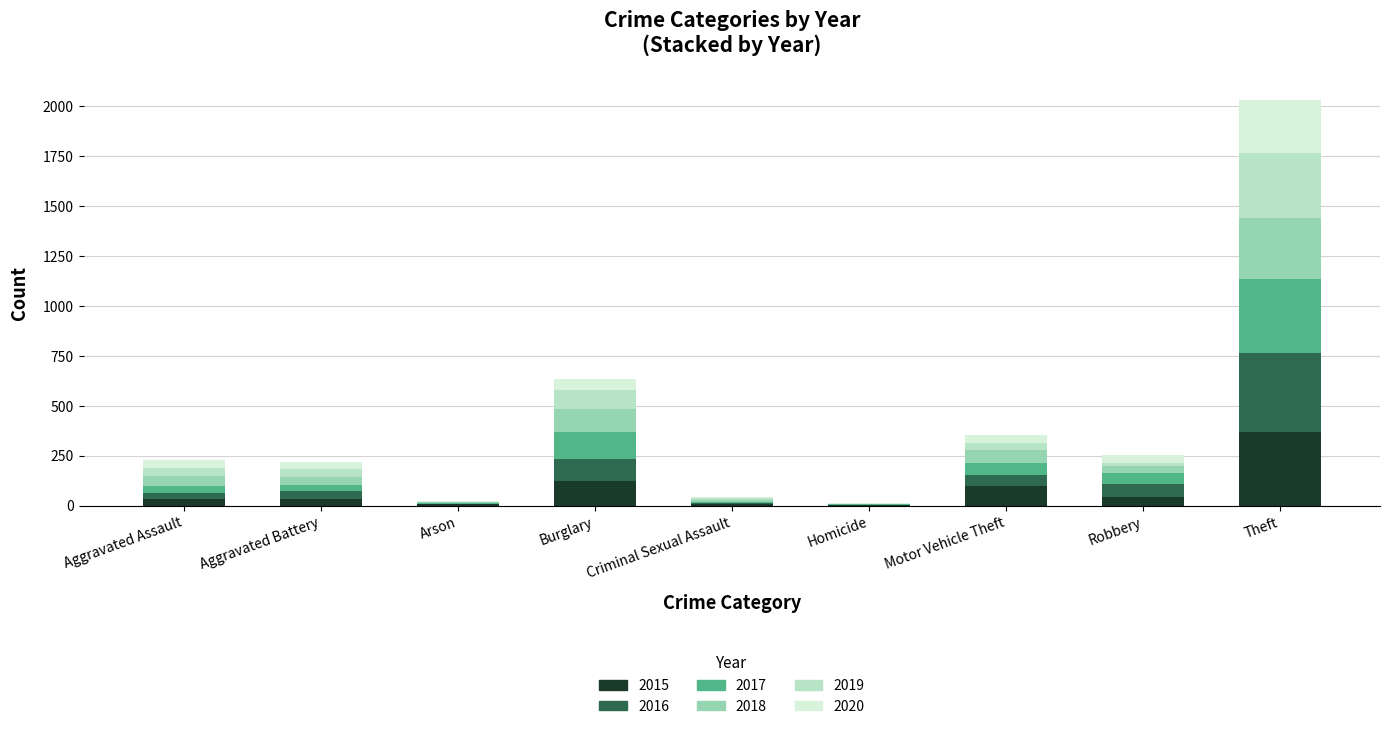

What is the maximum value for 2015?

369